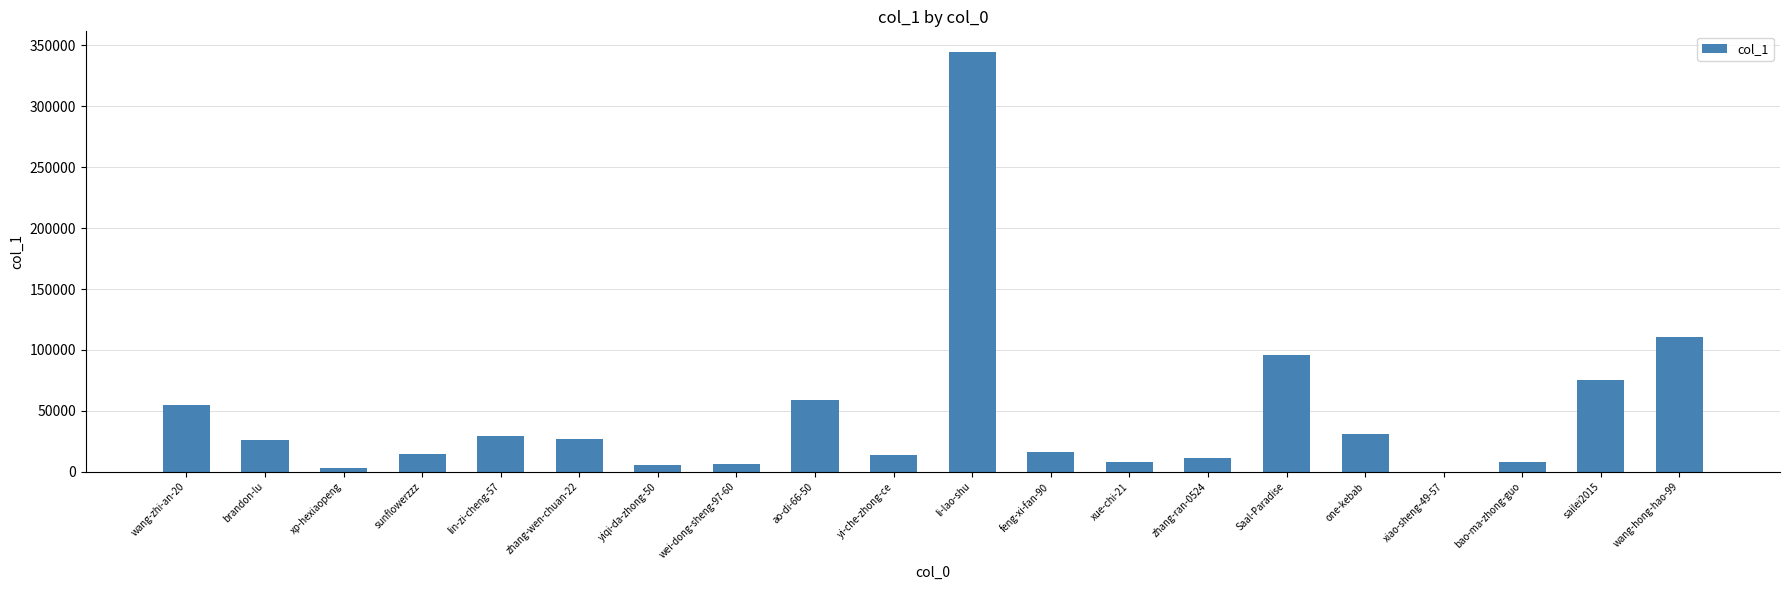

At which category does the chart reach its peak across all series?

li-lao-shu